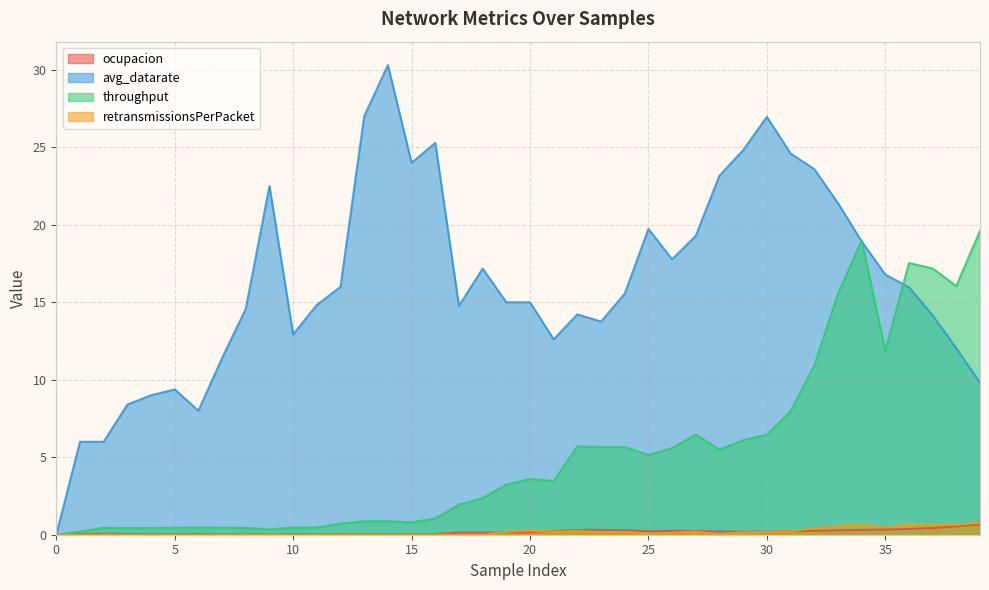

How many lines are shown in the chart?

4